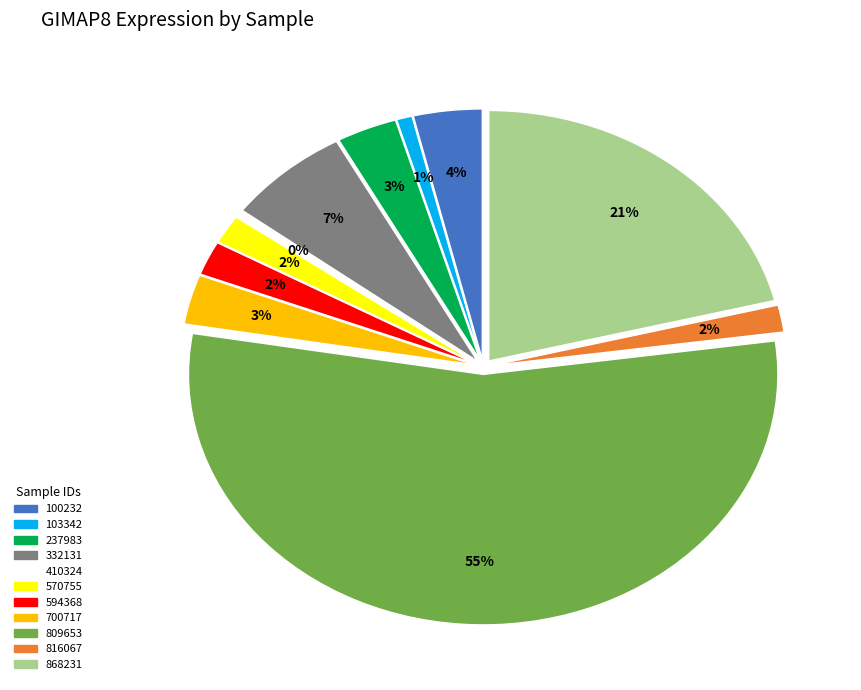

To the nearest percent, what is the difference between the 410324 and 700717 slice percentages?

3%